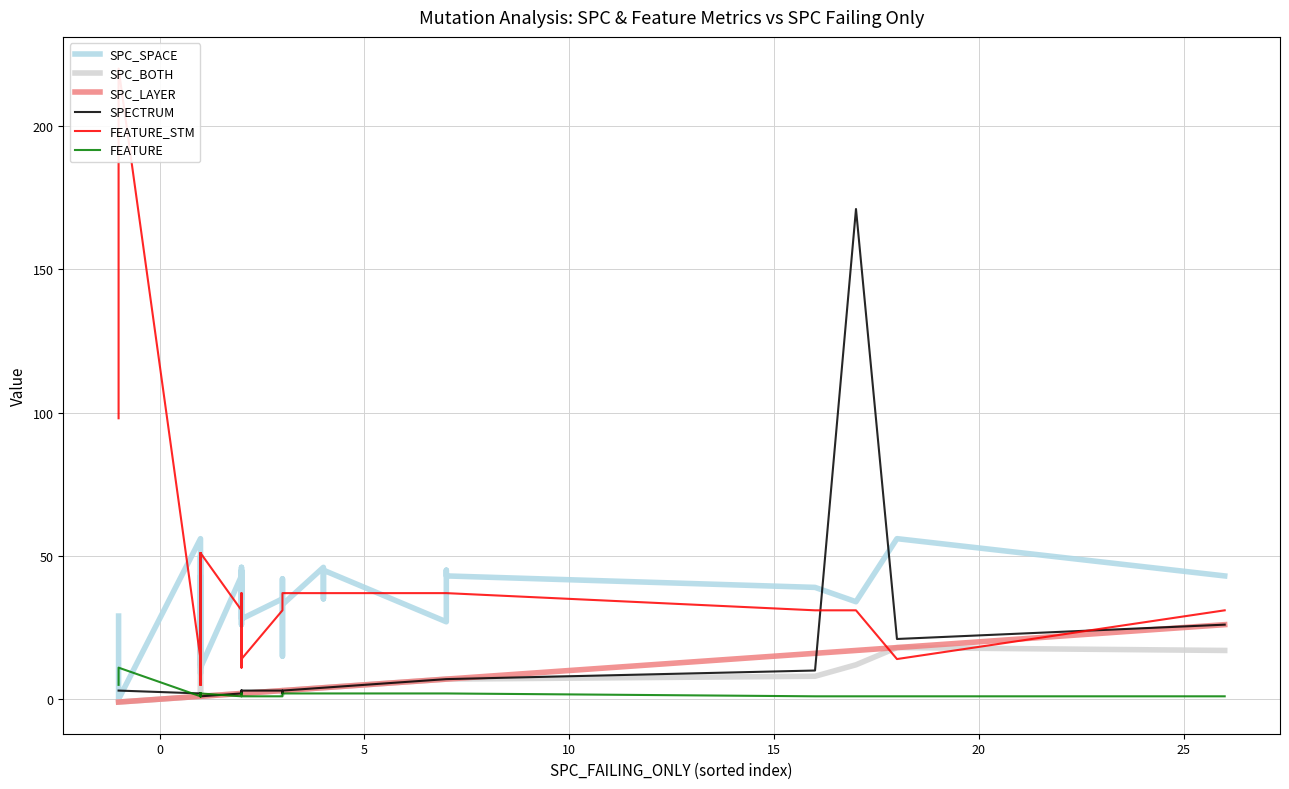

After their last crossing, which series has the higher values: SPECTRUM or SPC_BOTH?

SPC_BOTH